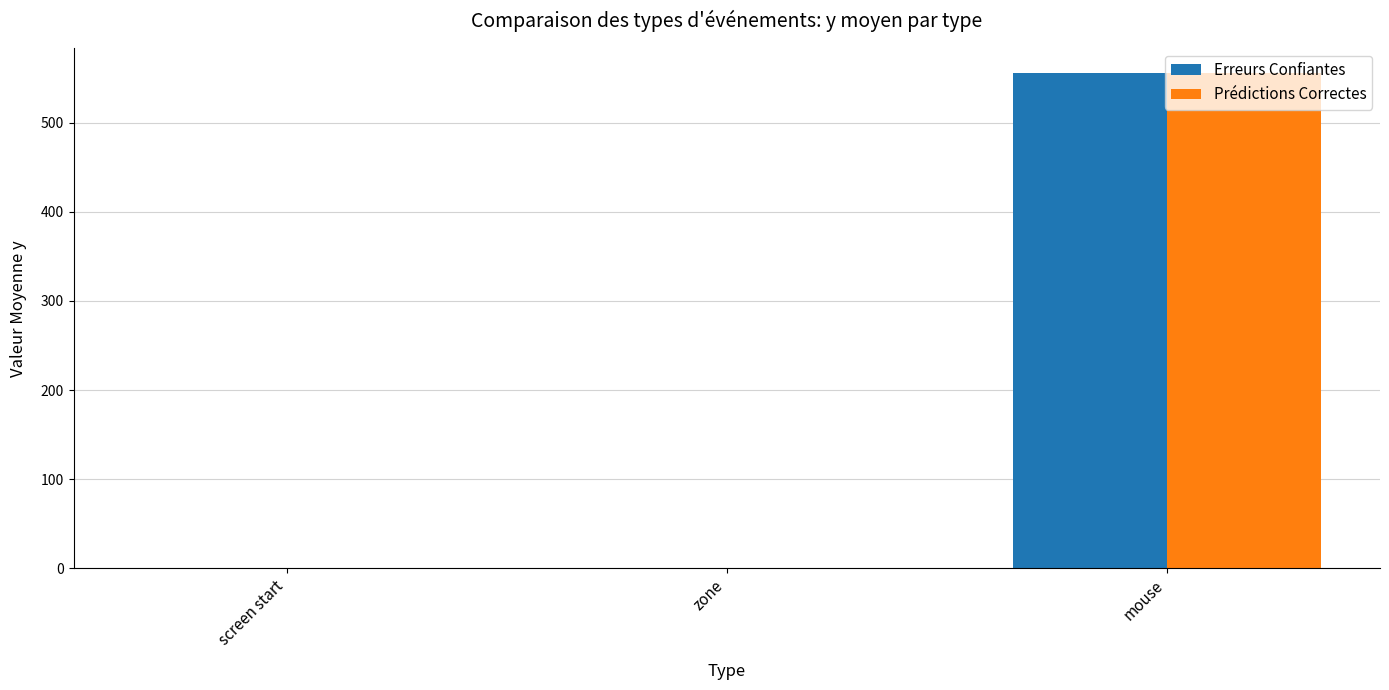

Reading left to right, extract all data points from this chart.

Erreurs Confiantes: 0.0	0.0	556.0
Prédictions Correctes: 0.0	0.0	556.0